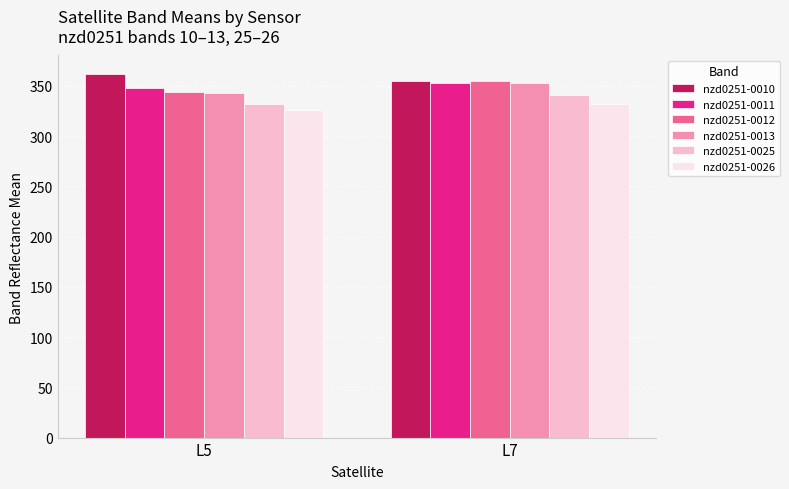

The value of nzd0251-0012 at L7 is 91.7. True or false?

False